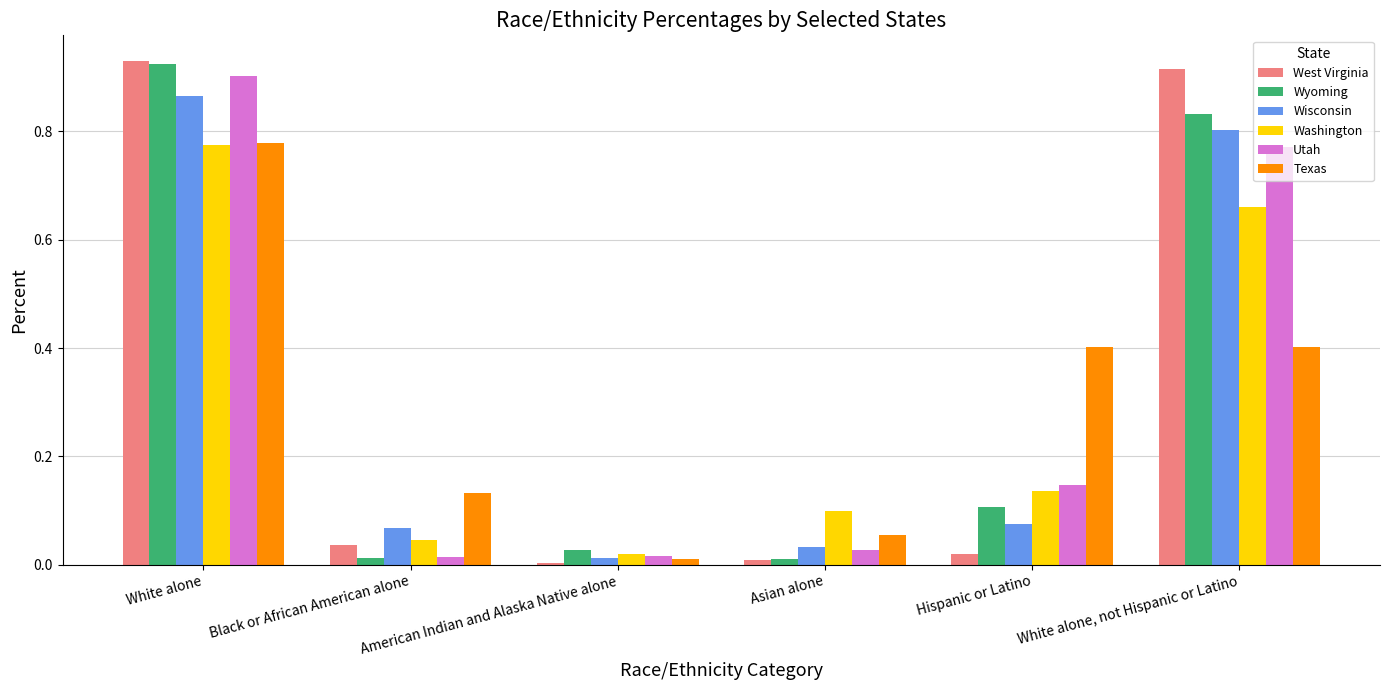

How many distinct data groups are displayed?

6